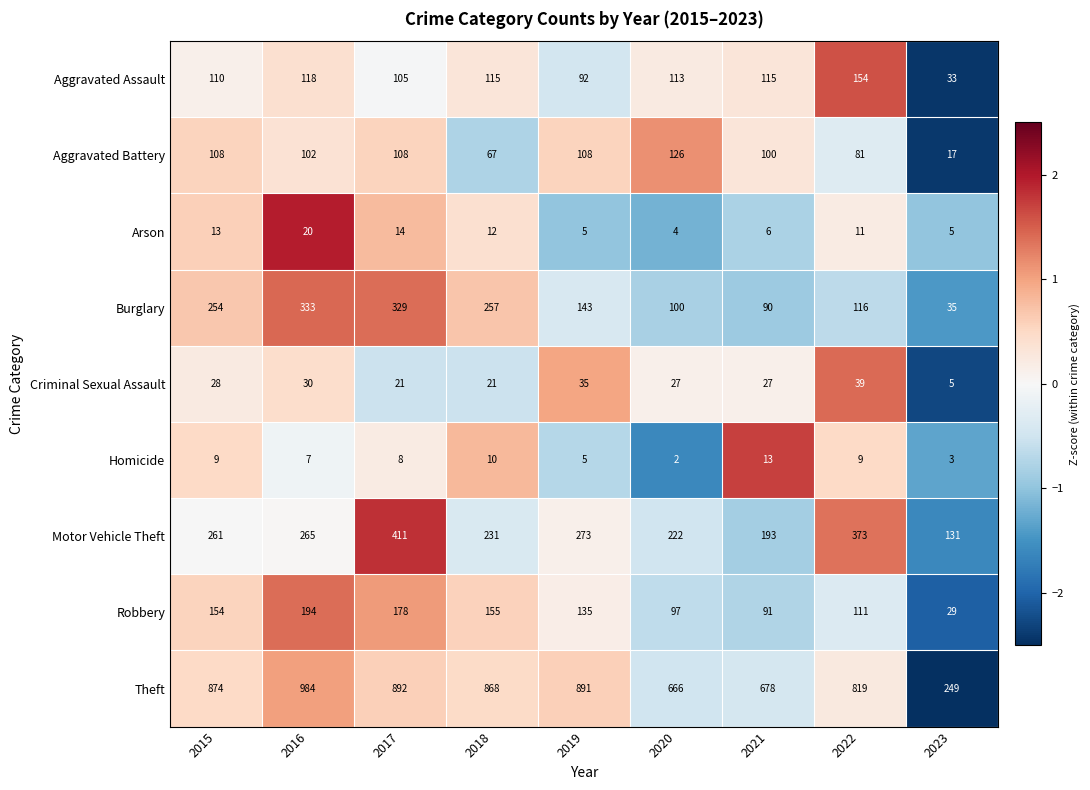

Which category has the highest value in the Robbery series?

2016